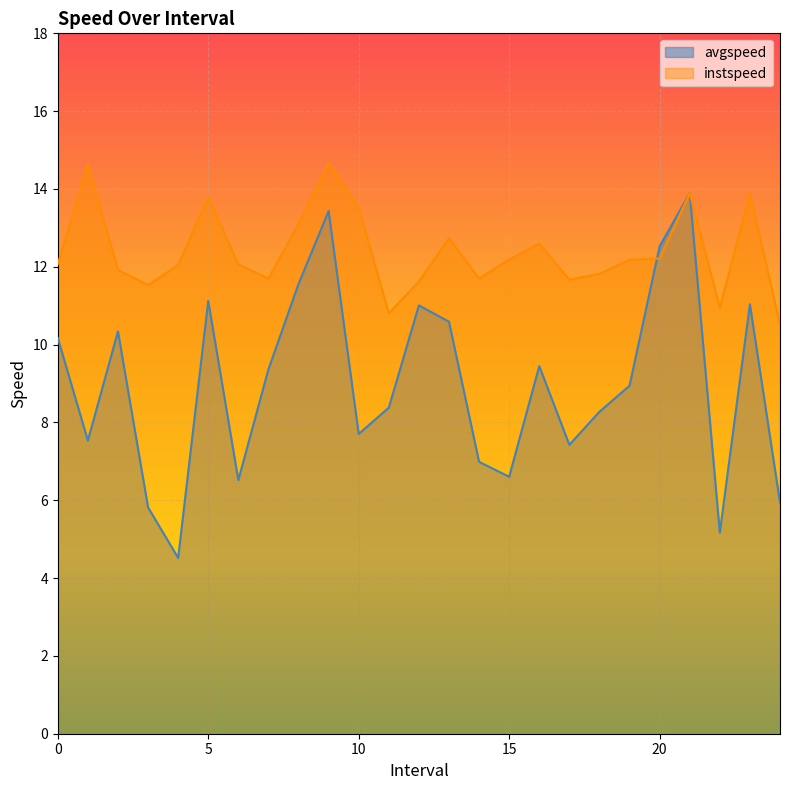

Rank the categories by instspeed value from highest to lowest.

9.0, 1.0, 21.0, 23.0, 5.0, 10.0, 8.0, 13.0, 16.0, 20.0, 15.0, 19.0, 0.0, 6.0, 4.0, 2.0, 18.0, 7.0, 14.0, 17.0, 12.0, 3.0, 22.0, 11.0, 24.0